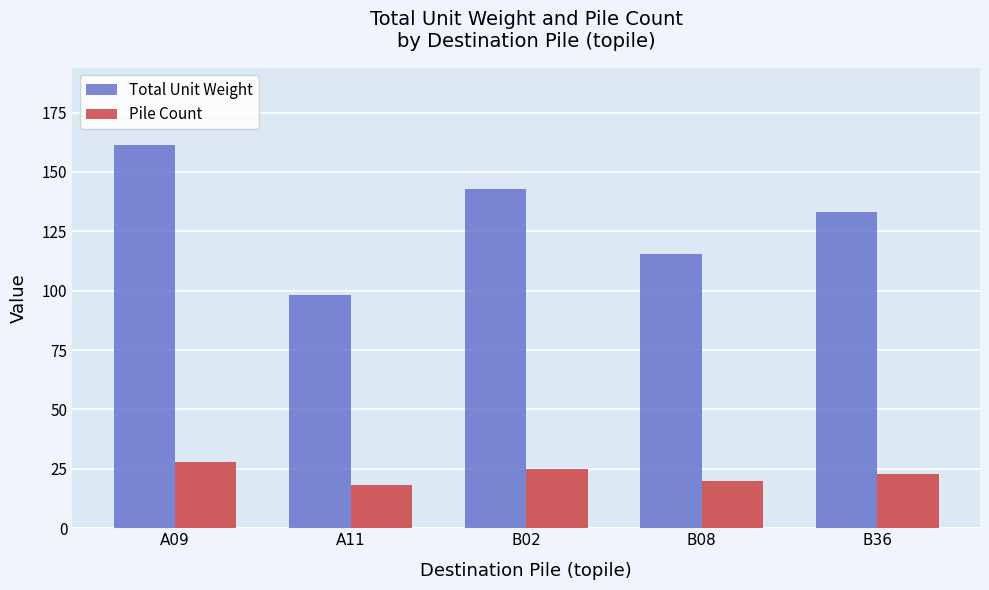

What are all the series names shown in the legend?

Total Unit Weight, Pile Count